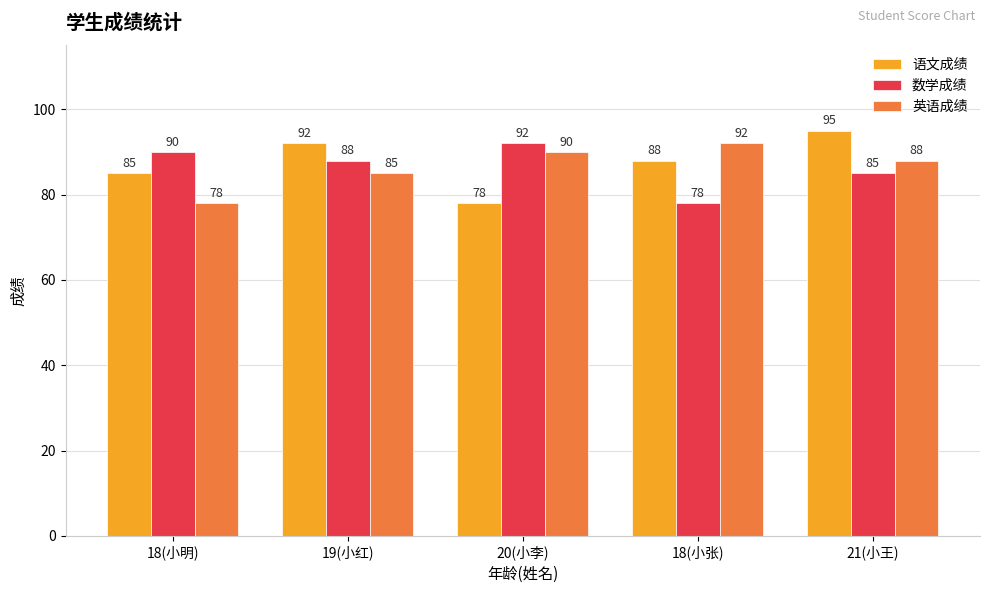

What is the difference between the second highest and second lowest values in the 语文成绩 series?

7